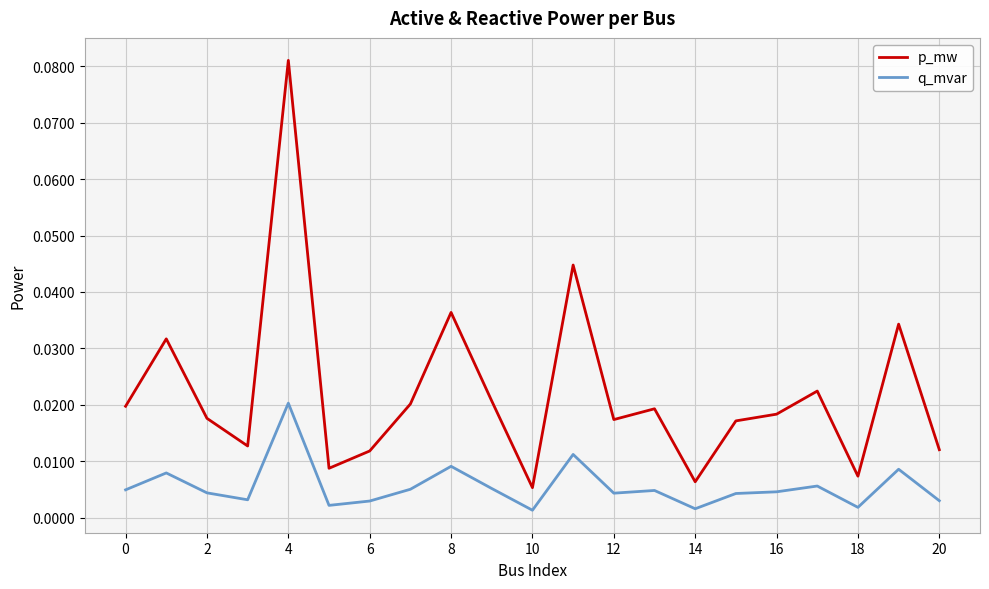

Which series has the widest spread of values?

p_mw